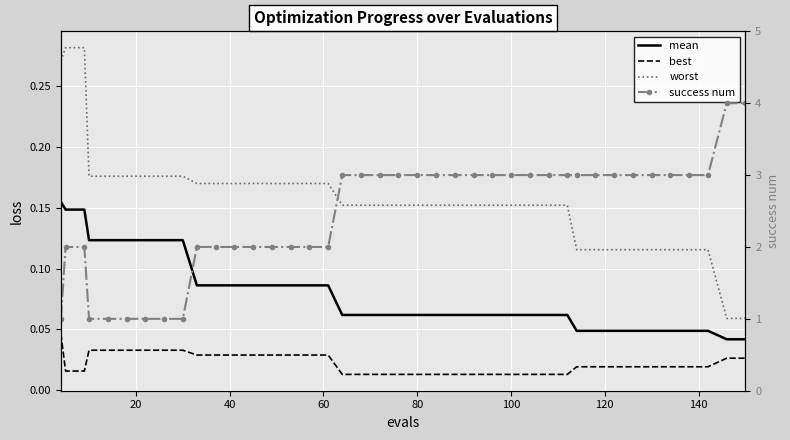

Reading left to right, transcribe all the data shown in this chart.

mean: 0.2	0.1	0.1	0.1	0.1	0.1	0.1	0.1	0.1	0.1	0.1	0.1	0.1	0.1	0.1	0.1	0.1	0.1	0.1	0.1	0.1	0.1	0.1	0.1	0.1	0.1	0.1	0.1	0.1	0.1	0.0	0.0	0.0	0.0	0.0	0.0	0.0	0.0	0.0	0.0
best: 0.0	0.0	0.0	0.0	0.0	0.0	0.0	0.0	0.0	0.0	0.0	0.0	0.0	0.0	0.0	0.0	0.0	0.0	0.0	0.0	0.0	0.0	0.0	0.0	0.0	0.0	0.0	0.0	0.0	0.0	0.0	0.0	0.0	0.0	0.0	0.0	0.0	0.0	0.0	0.0
worst: 0.3	0.3	0.3	0.2	0.2	0.2	0.2	0.2	0.2	0.2	0.2	0.2	0.2	0.2	0.2	0.2	0.2	0.2	0.2	0.2	0.2	0.2	0.2	0.2	0.2	0.2	0.2	0.2	0.2	0.2	0.1	0.1	0.1	0.1	0.1	0.1	0.1	0.1	0.1	0.1
success num: 1.0	2.0	2.0	1.0	1.0	1.0	1.0	1.0	1.0	2.0	2.0	2.0	2.0	2.0	2.0	2.0	2.0	3.0	3.0	3.0	3.0	3.0	3.0	3.0	3.0	3.0	3.0	3.0	3.0	3.0	3.0	3.0	3.0	3.0	3.0	3.0	3.0	3.0	4.0	4.0